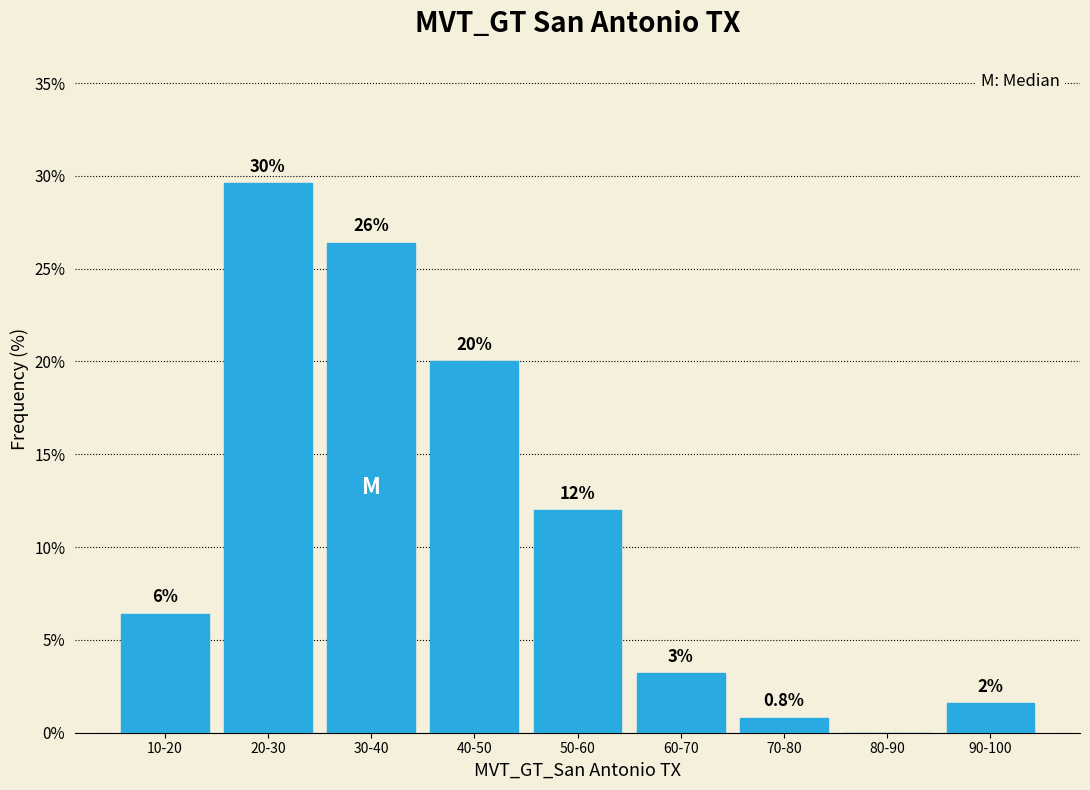

Are the bars horizontal?

No